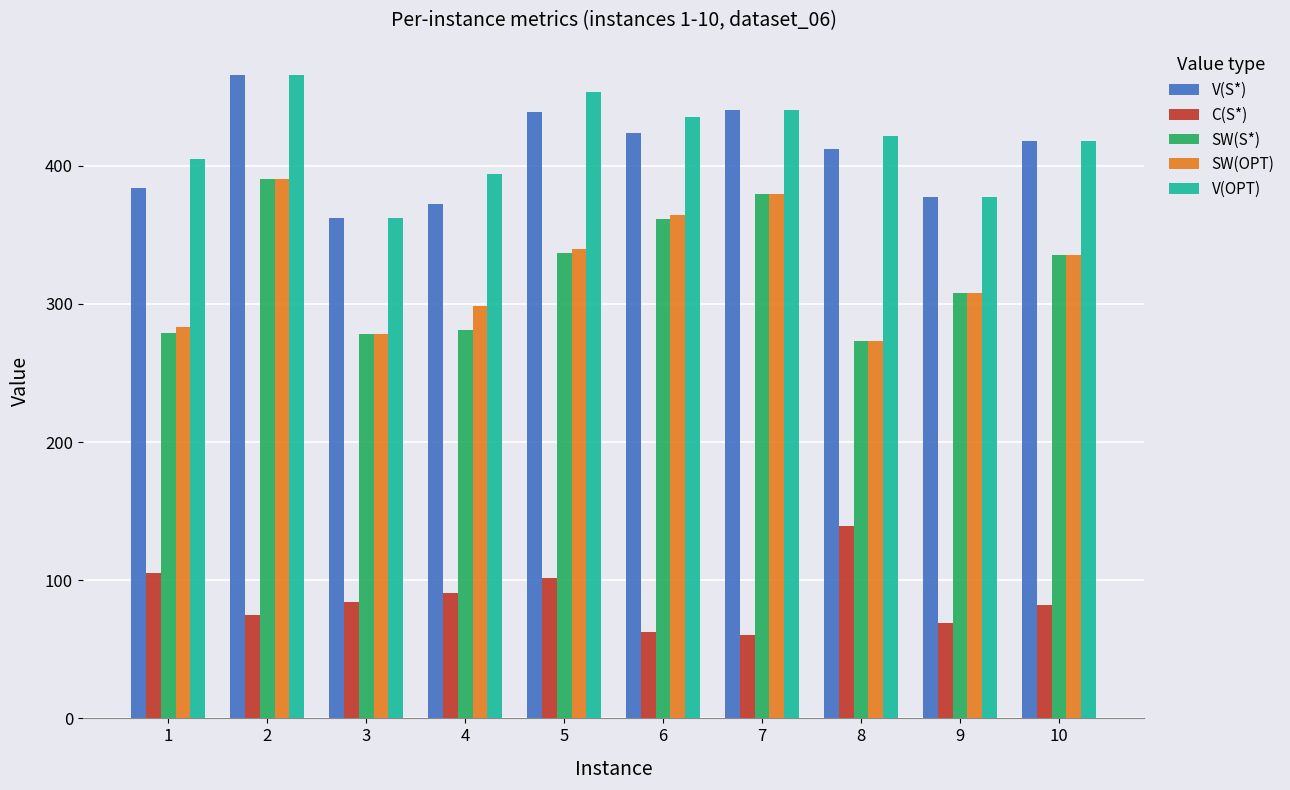

Which series has the largest range (max minus min)?

SW(S*)